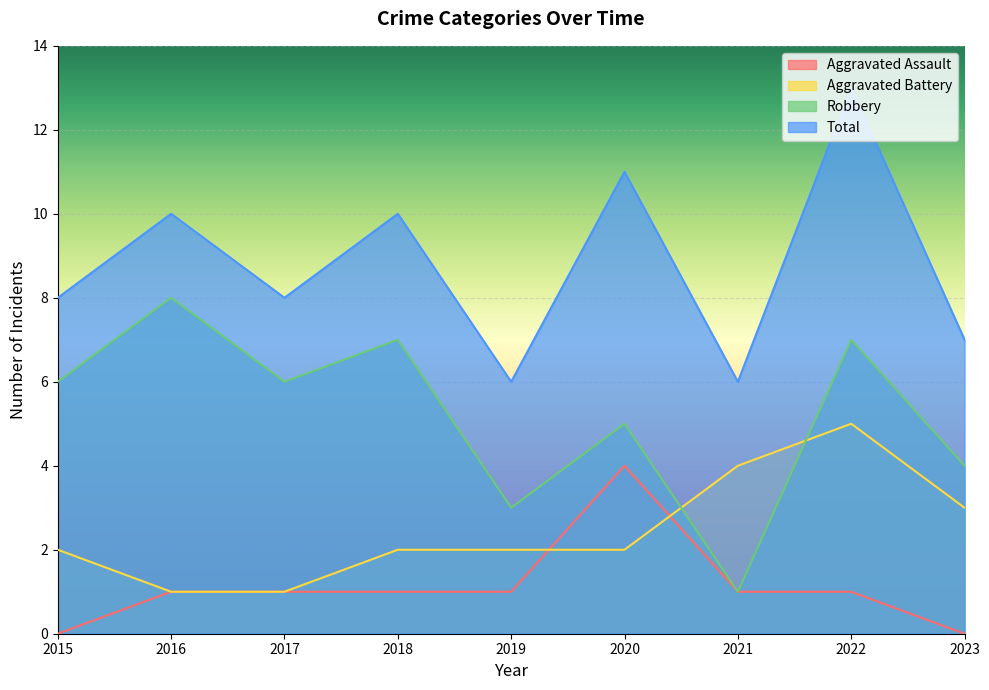

What is the highest value of the Total series?

13